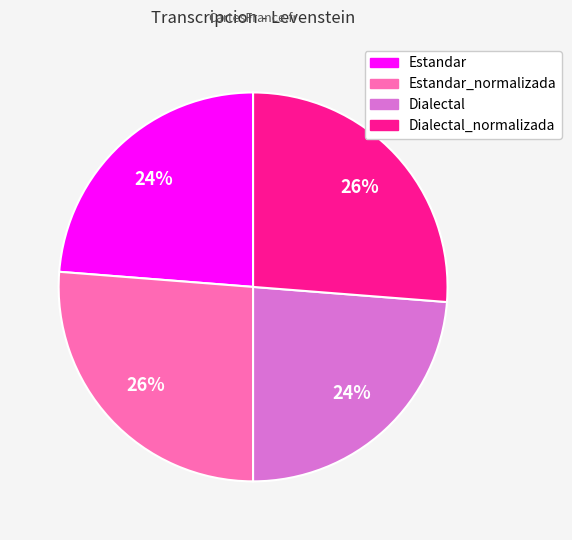

Is there any slice that represents more than half of the pie?

No